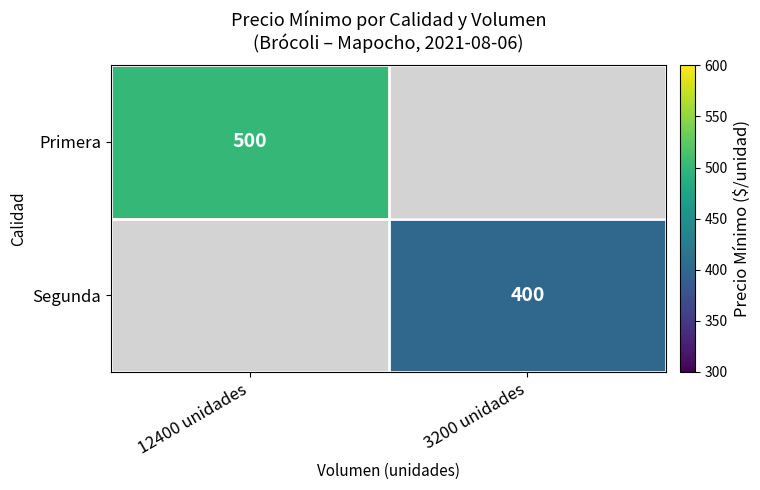

What is the minimum value shown in the chart?

400.0